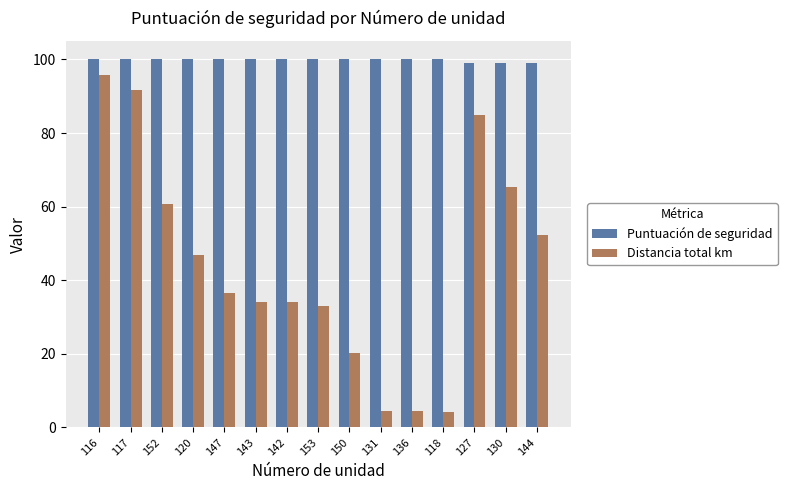

Rank the series at 142 from highest to lowest value.

Puntuación de seguridad, Distancia total km